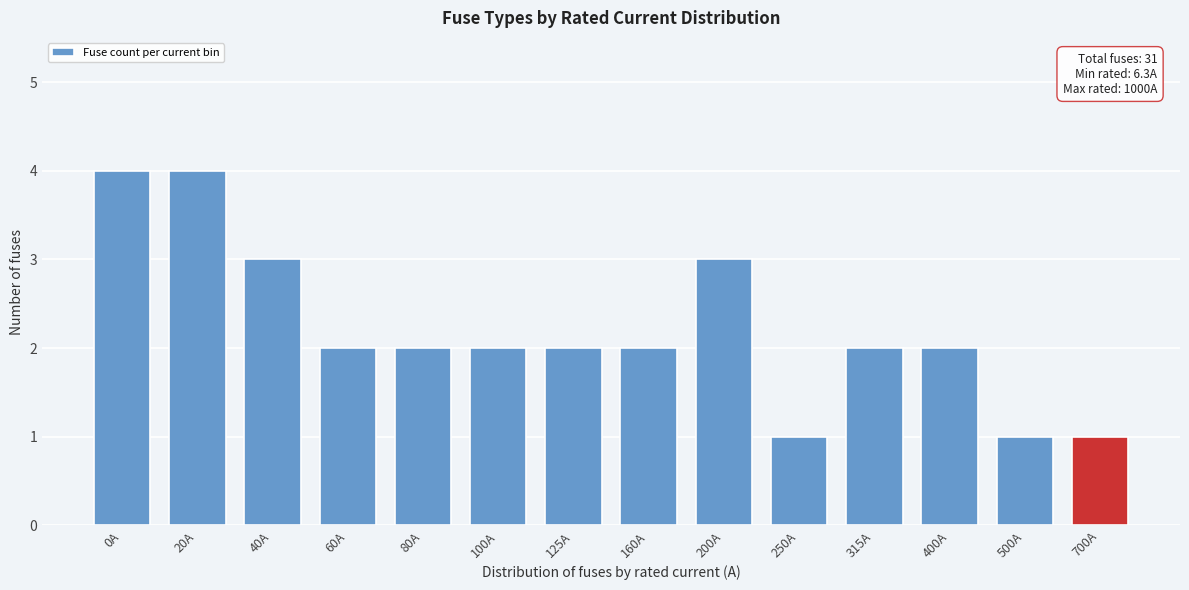

Reading right to left, transcribe all the data shown in this chart.

700A=1	500A=1	400A=2	315A=2	250A=1	200A=3	160A=2	125A=2	100A=2	80A=2	60A=2	40A=3	20A=4	0A=4